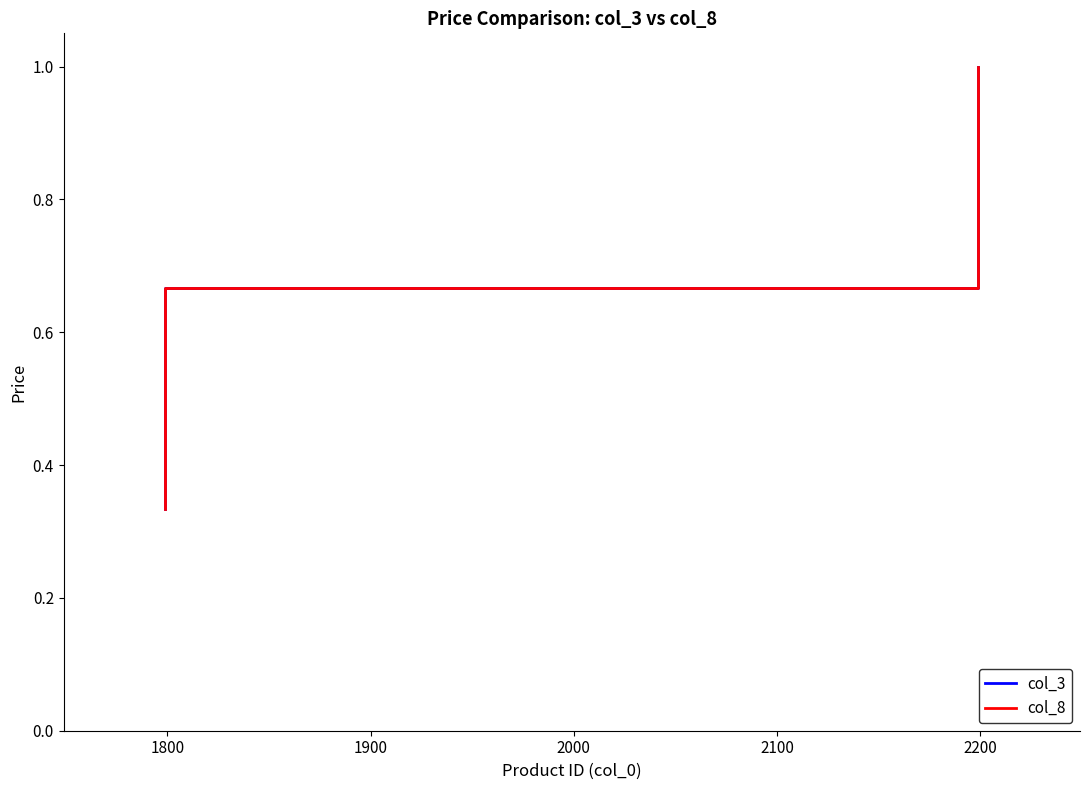

What is the highest value of the col_3 series?

1.0